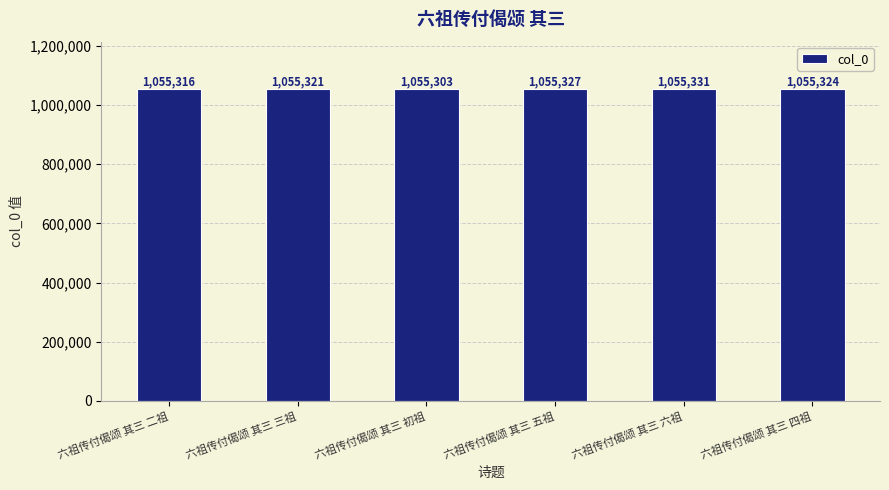

What is the label of the 3rd bar from the right?

六祖传付偈颂 其三 五祖